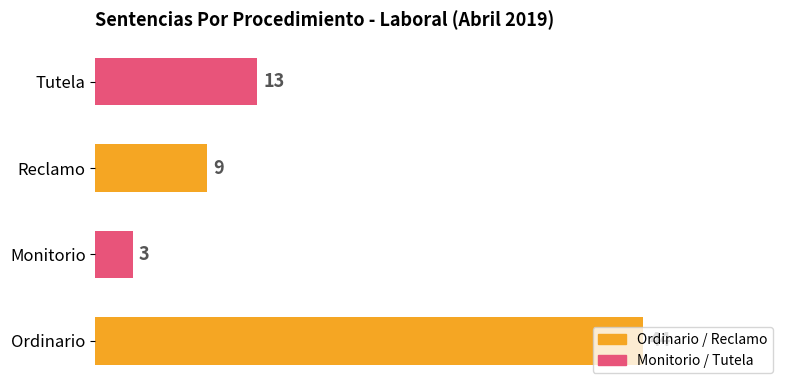

Rank the categories by value from highest to lowest.

Ordinario, Tutela, Reclamo, Monitorio